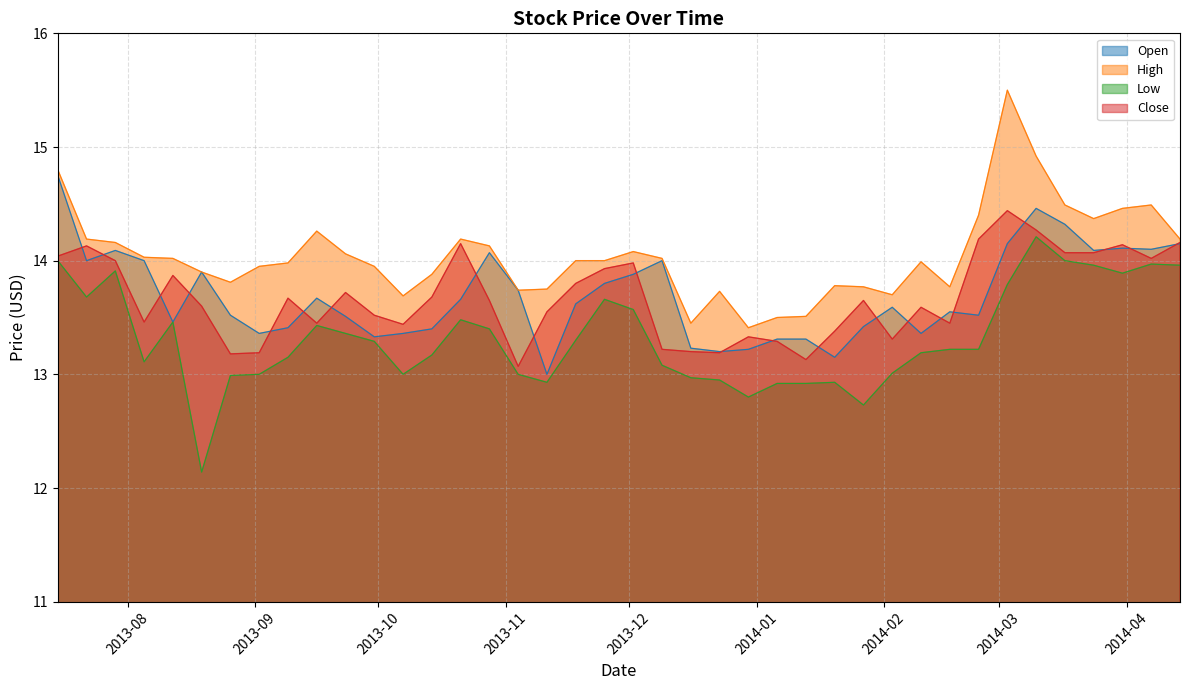

The value of High at 2013-08-19 is 4.9. True or false?

False